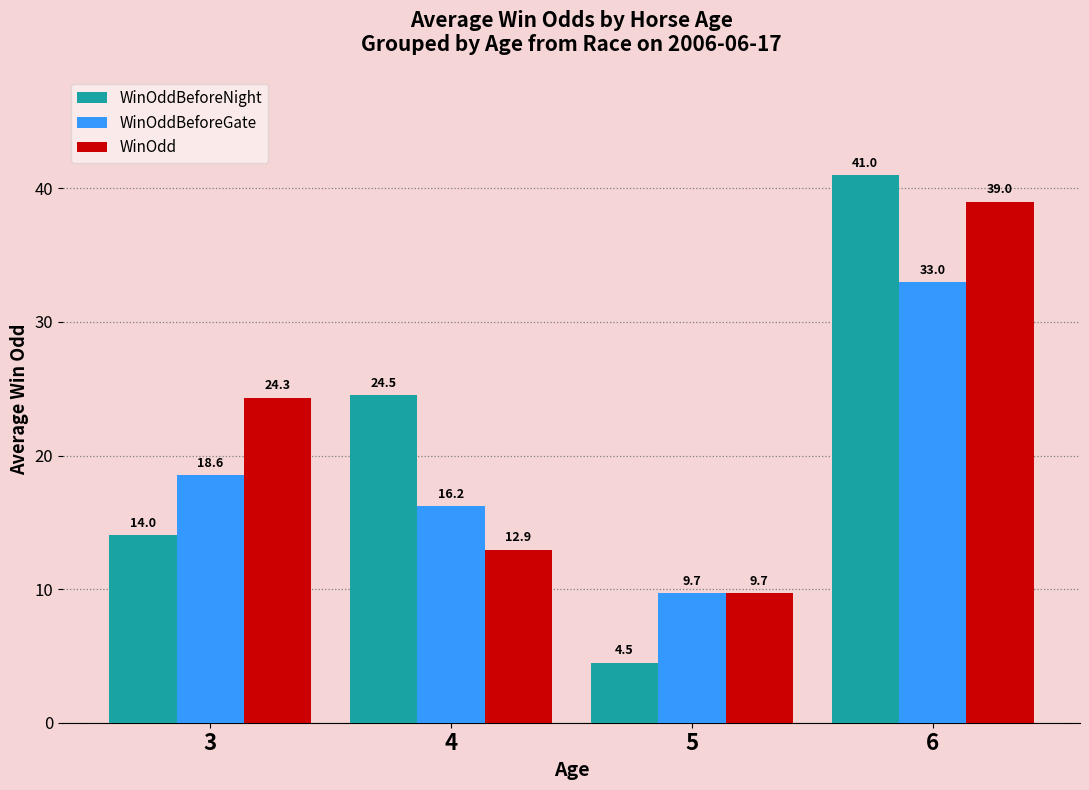

Which label corresponds to the largest value in the chart?

6